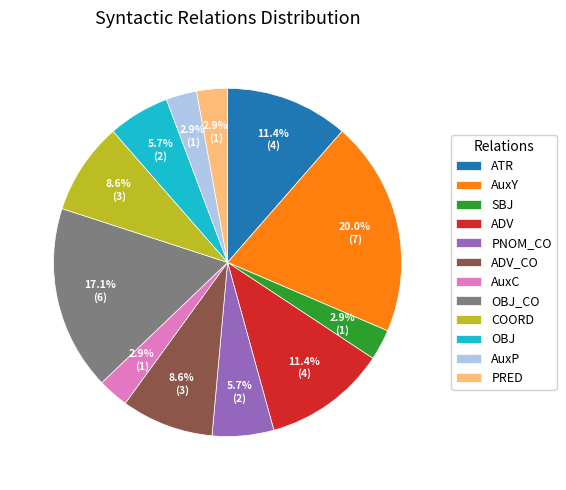

Between PNOM_CO and COORD, which is larger?

COORD